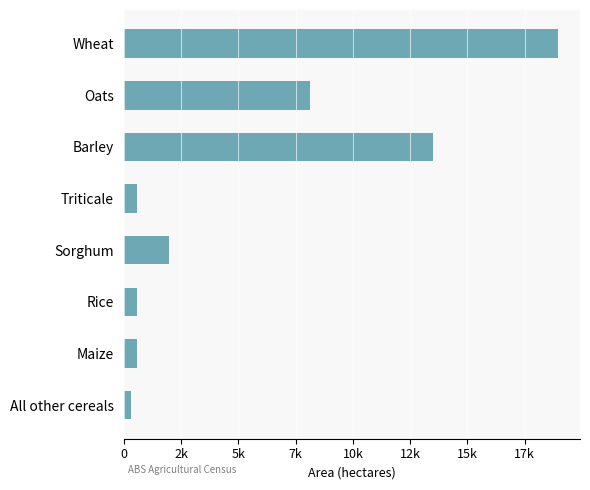

Does the chart contain any negative values?

No